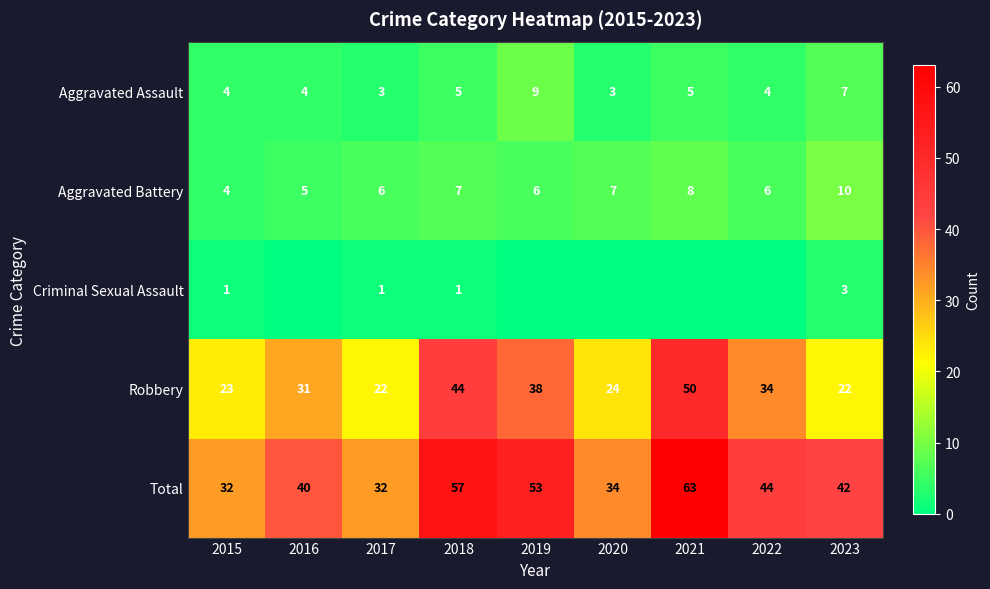

What is the spread (max minus min) of values at 2017?

31